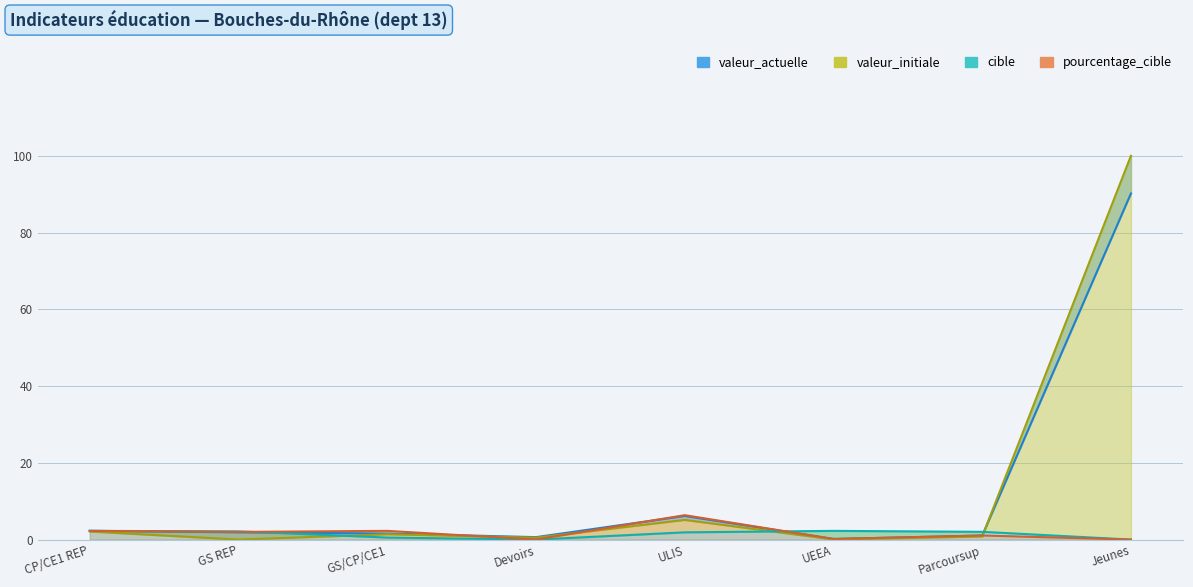

What is the lowest value of the valeur_actuelle series?

0.2